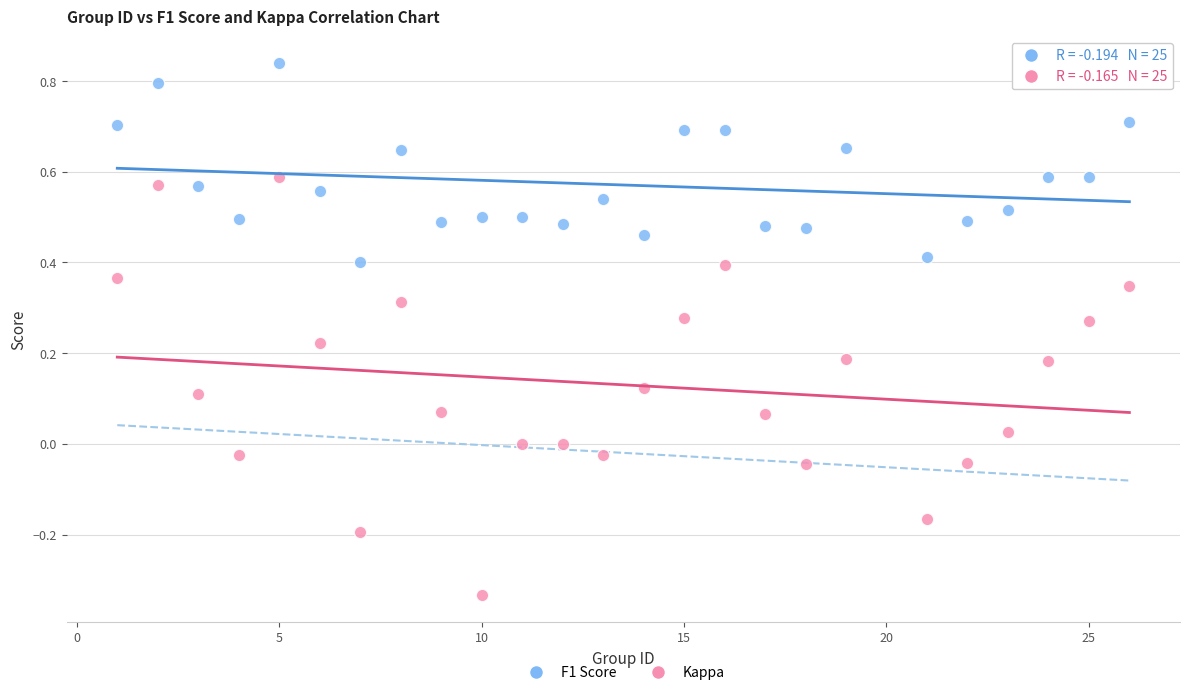

Which series has the widest spread of Y values?

Kappa